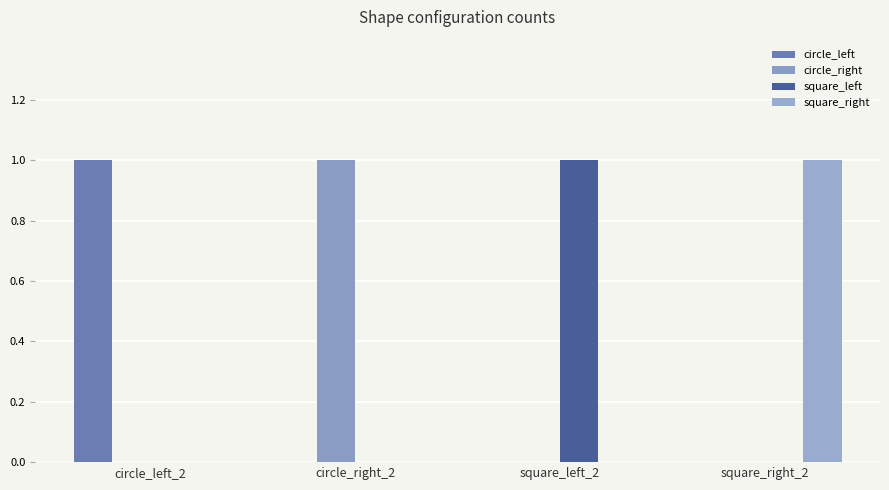

The value of circle_left at circle_left_2 is 1. True or false?

True